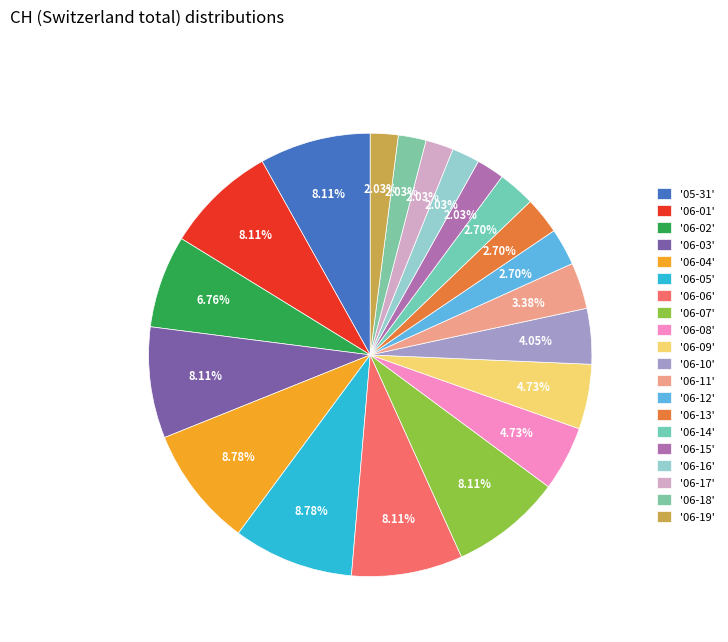

Which slice is the largest?

2020-06-04